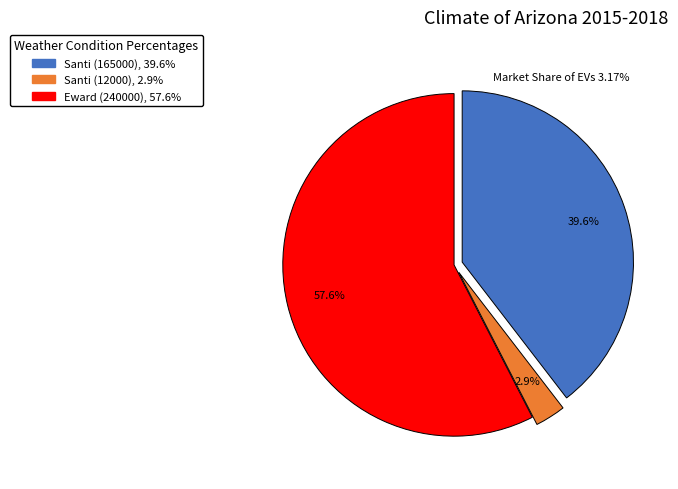

Is it true that Eward (240000) is 68% of the pie?

False